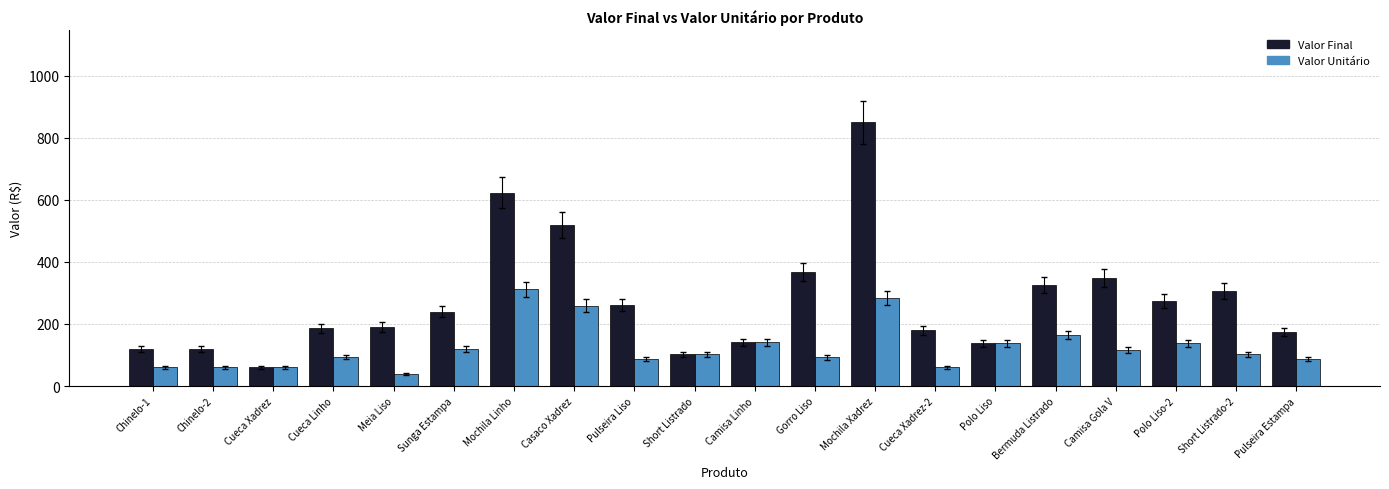

The value of Valor Final at Polo Liso-2 is 371. True or false?

False